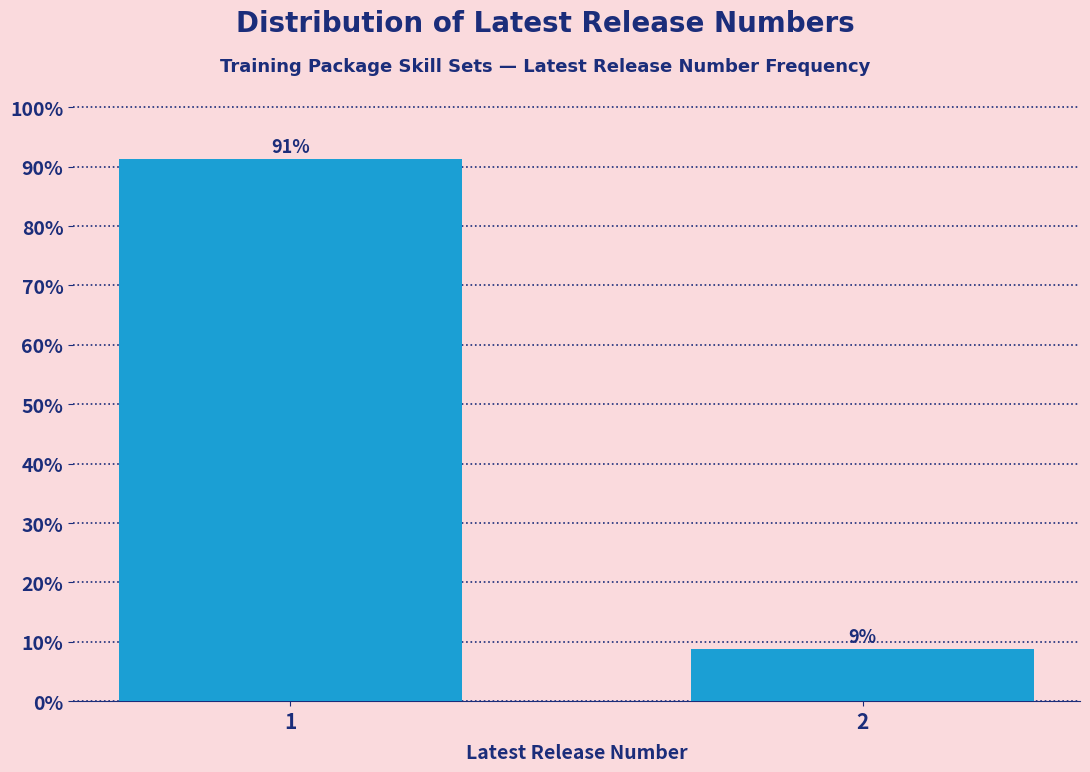

What is the sum of the values at 1 and 2?

100.0